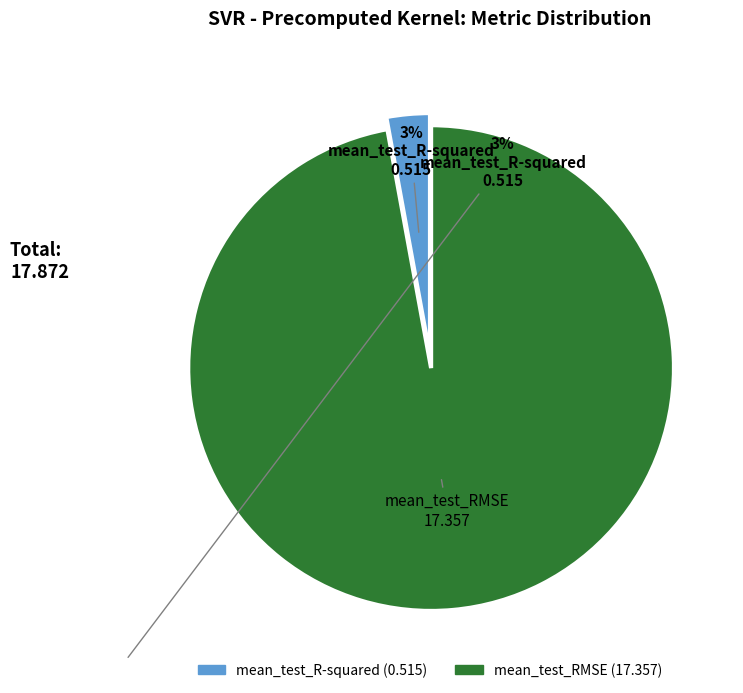

Does mean_test_RMSE represent more than half of the total?

Yes